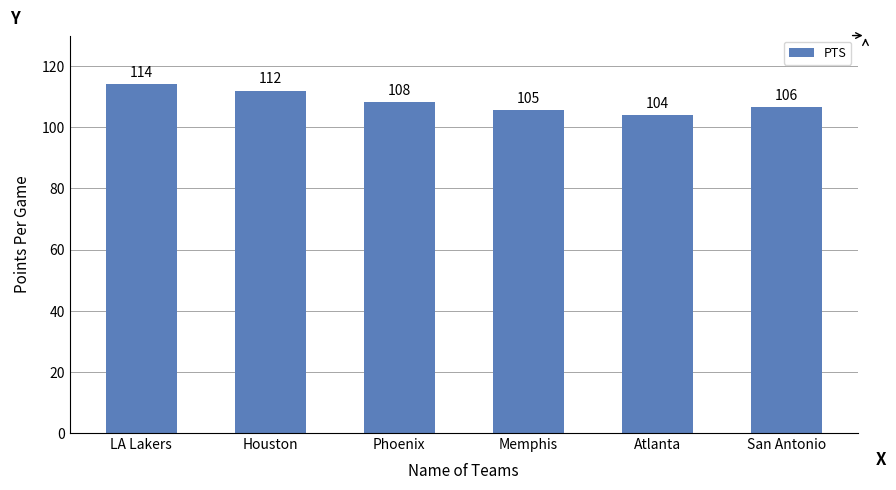

Are the bars horizontal?

No